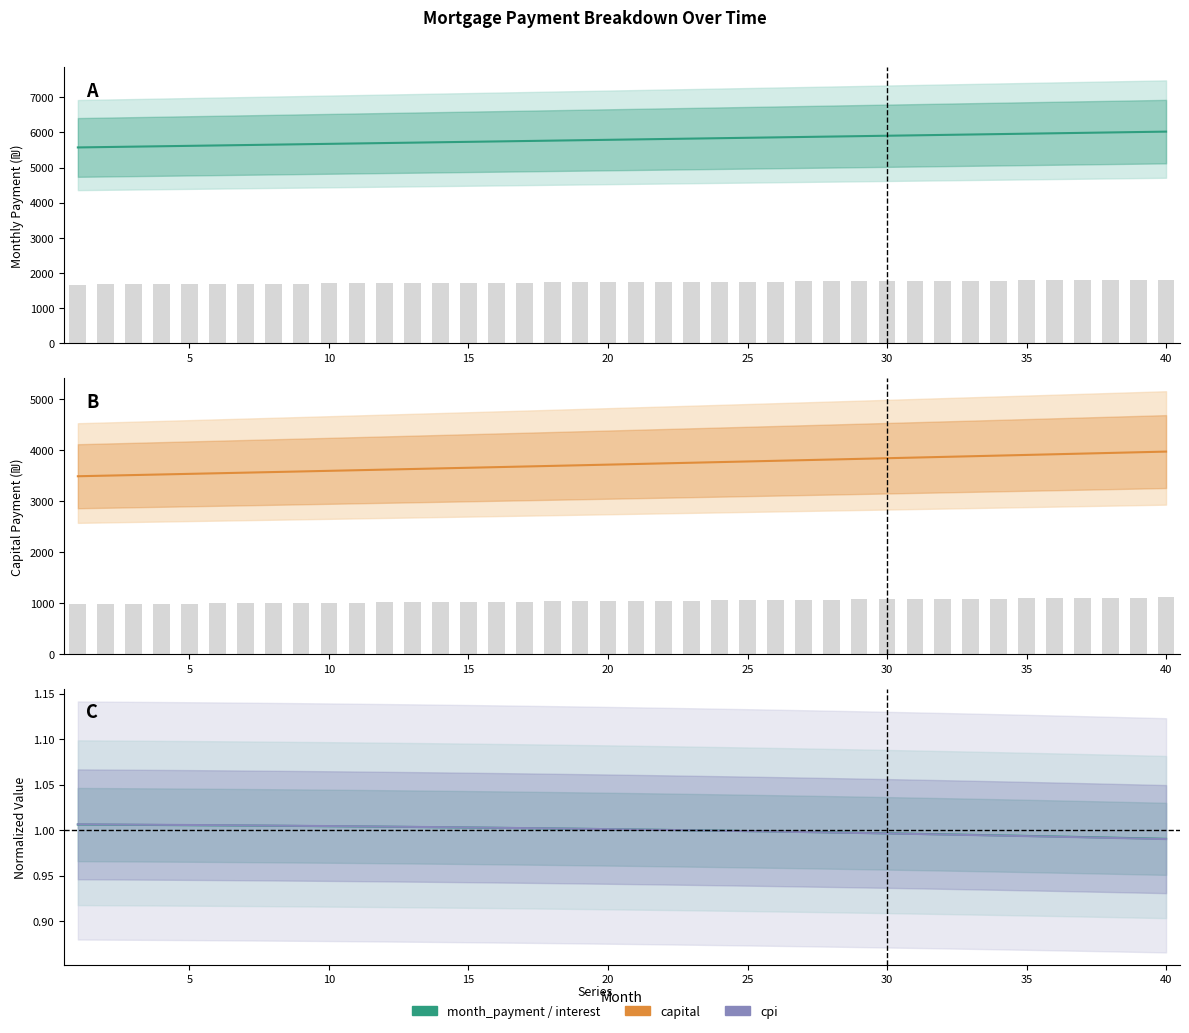

How many groups of bars are there?

40